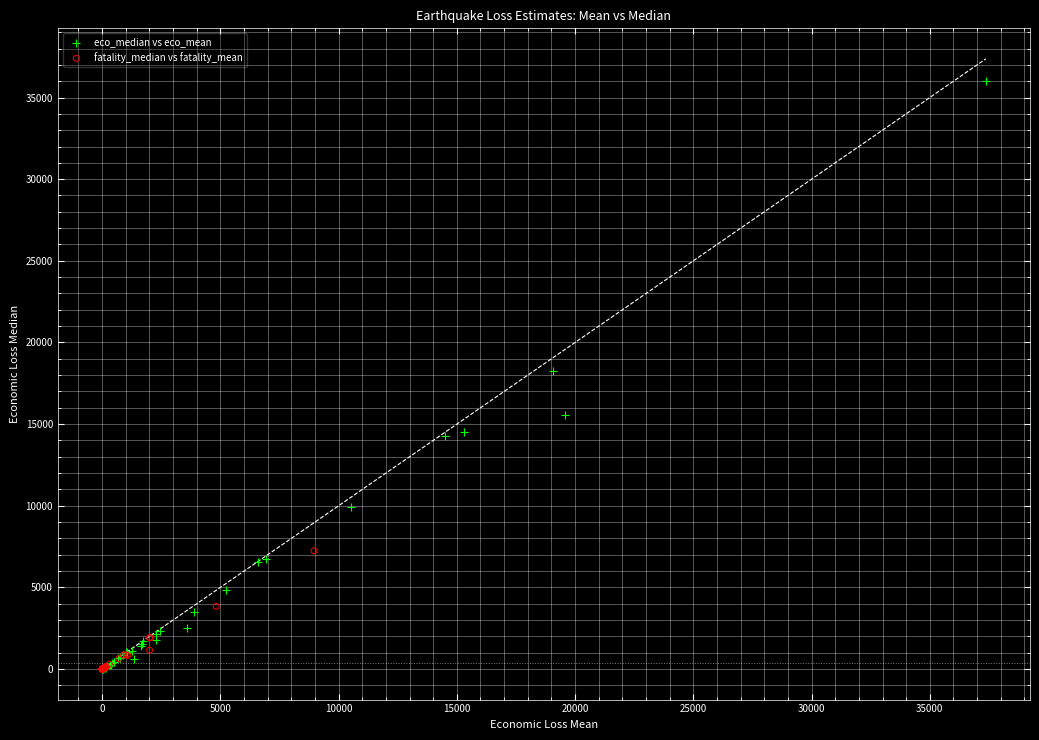

What are all the series names shown in the legend?

eco_median vs eco_mean, fatality_median vs fatality_mean